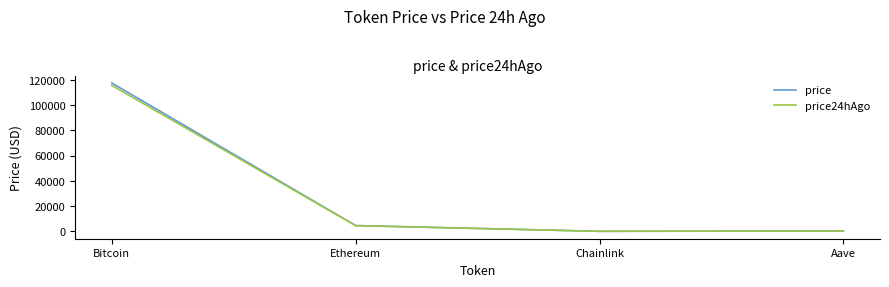

The price24hAgo series shows 164787.9 at Bitcoin. True or false?

False